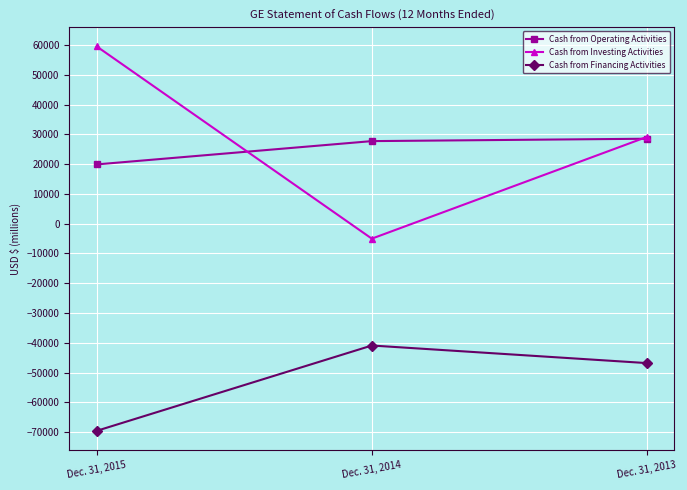

What is the average value of the Cash from Operating Activities series?

25370